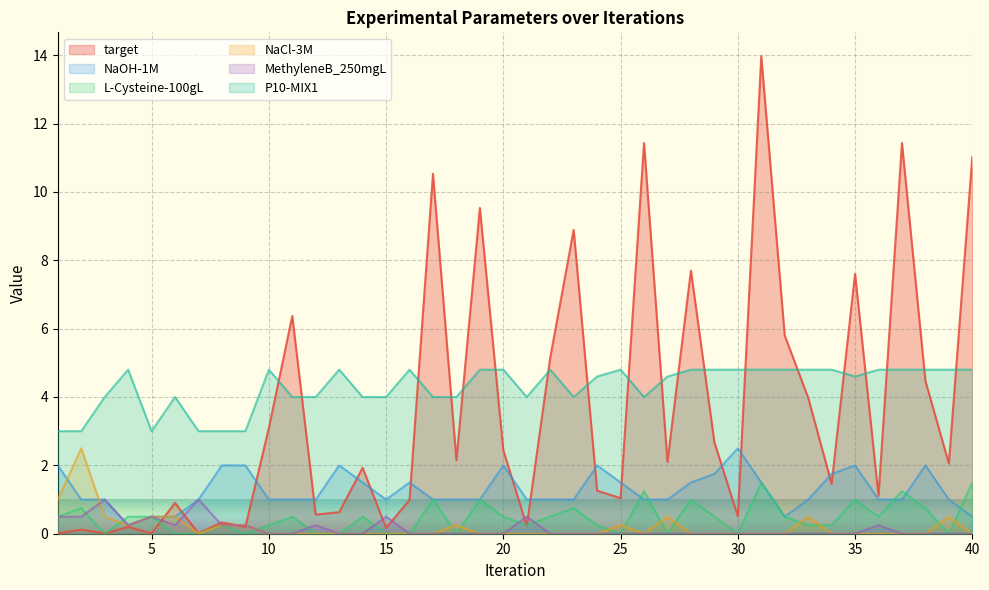

Which series has the largest total across all categories?

P10-MIX1